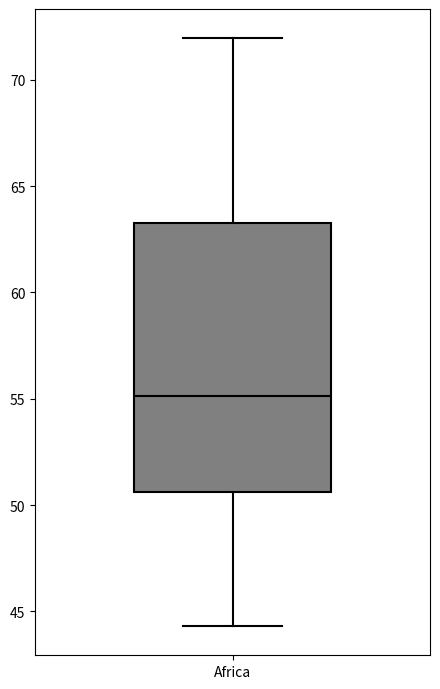

Read this box plot against the y-axis: the position of the median line, the range covered by the box, and the ends of both whiskers. The values are not printed on the chart, so give them approximately, as read against the axis.

median 55.0, box 50.5 to 63.5, whiskers 44.5 to 72.0